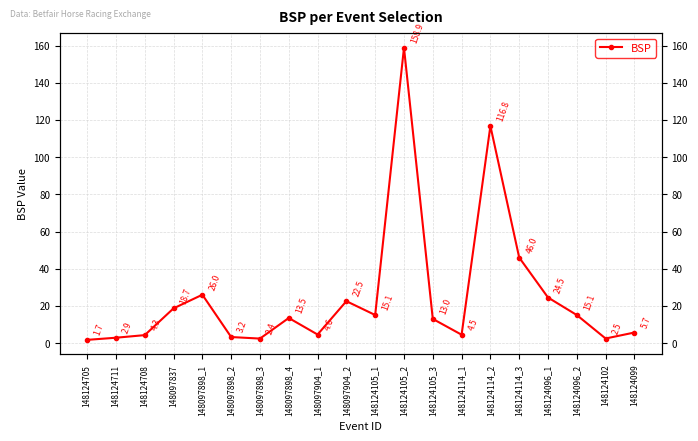

Rank the categories by value from lowest to highest.

148124705, 148097898_3, 148124102, 148124711, 148097898_2, 148124708, 148124114_1, 148097904_1, 148124099, 148124105_3, 148097898_4, 148124096_2, 148124105_1, 148097837, 148097904_2, 148124096_1, 148097898_1, 148124114_3, 148124114_2, 148124105_2